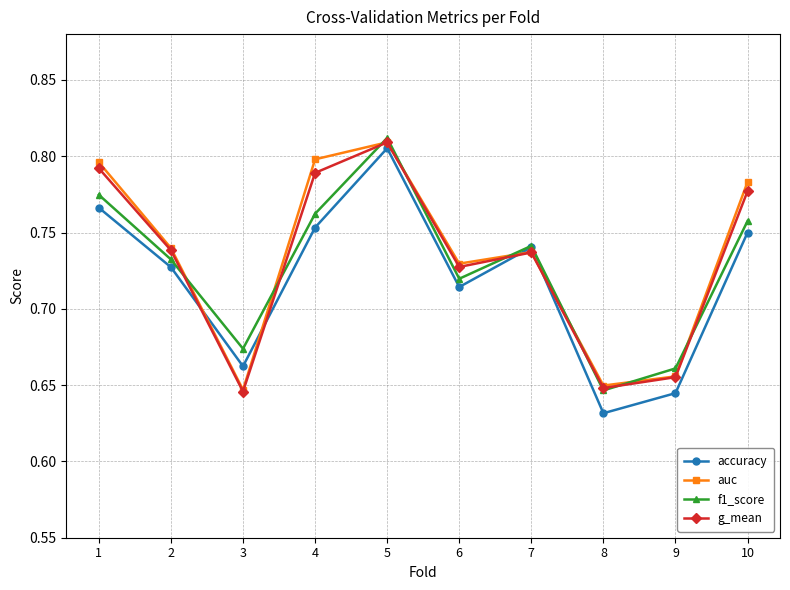

How many g_mean values are between 0 and 1?

10